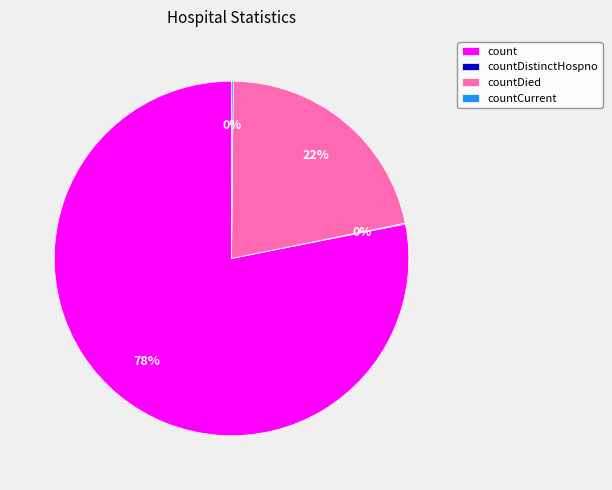

True or false: count accounts for 78% of the total.

True